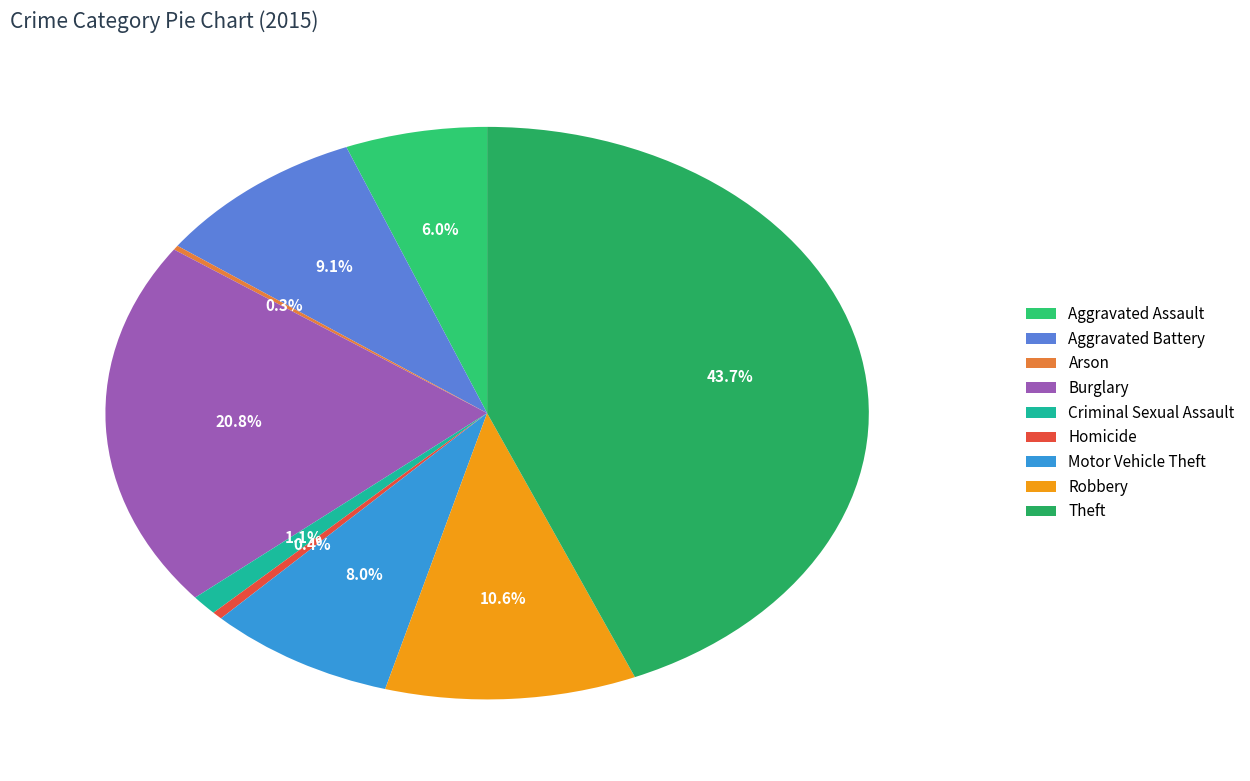

Which slice is the largest?

Theft